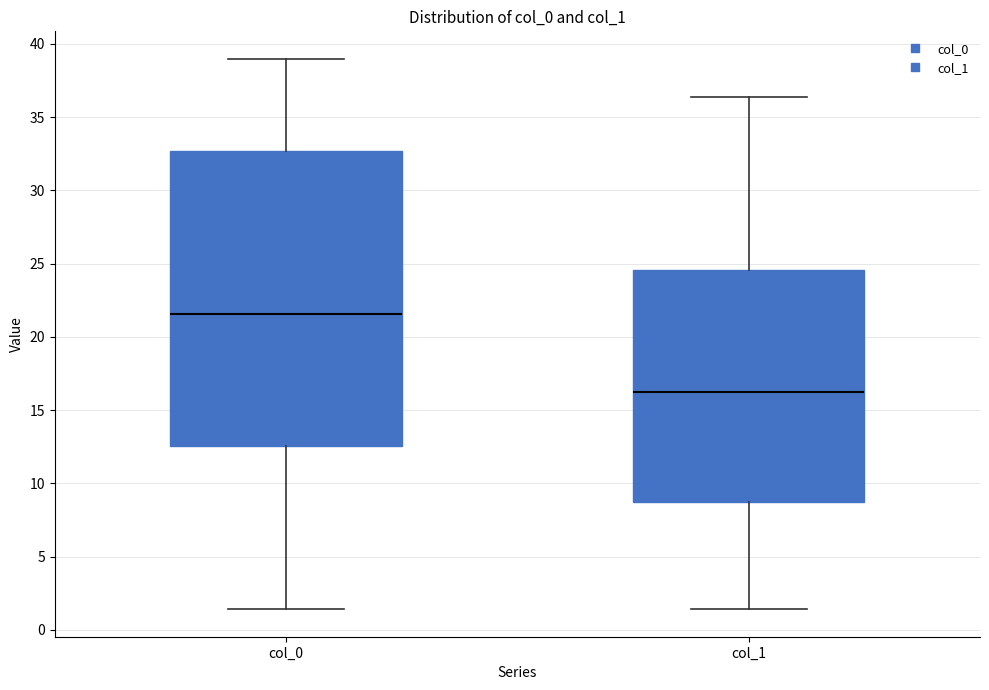

Reading left to right, read every box against the y-axis: the position of its median line, the range the box covers, and the ends of its whiskers. The values are not printed on the chart, so give them approximately, as read against the axis.

col_0: median 21.5, box 12.5 to 32.5, whiskers 1.5 to 39.0
col_1: median 16.0, box 8.5 to 24.5, whiskers 1.5 to 36.5